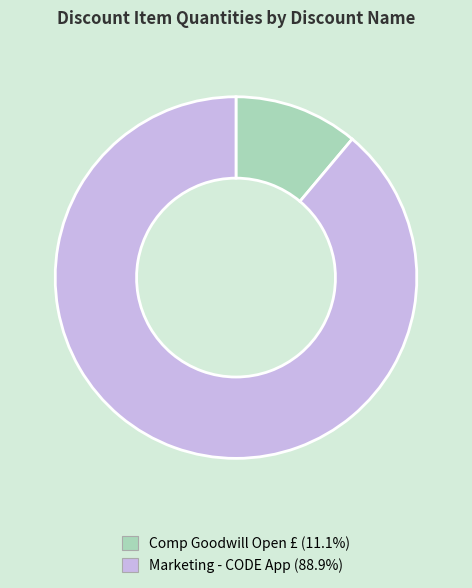

Which has a higher value, Marketing - CODE App or Comp Goodwill Open £?

Marketing - CODE App